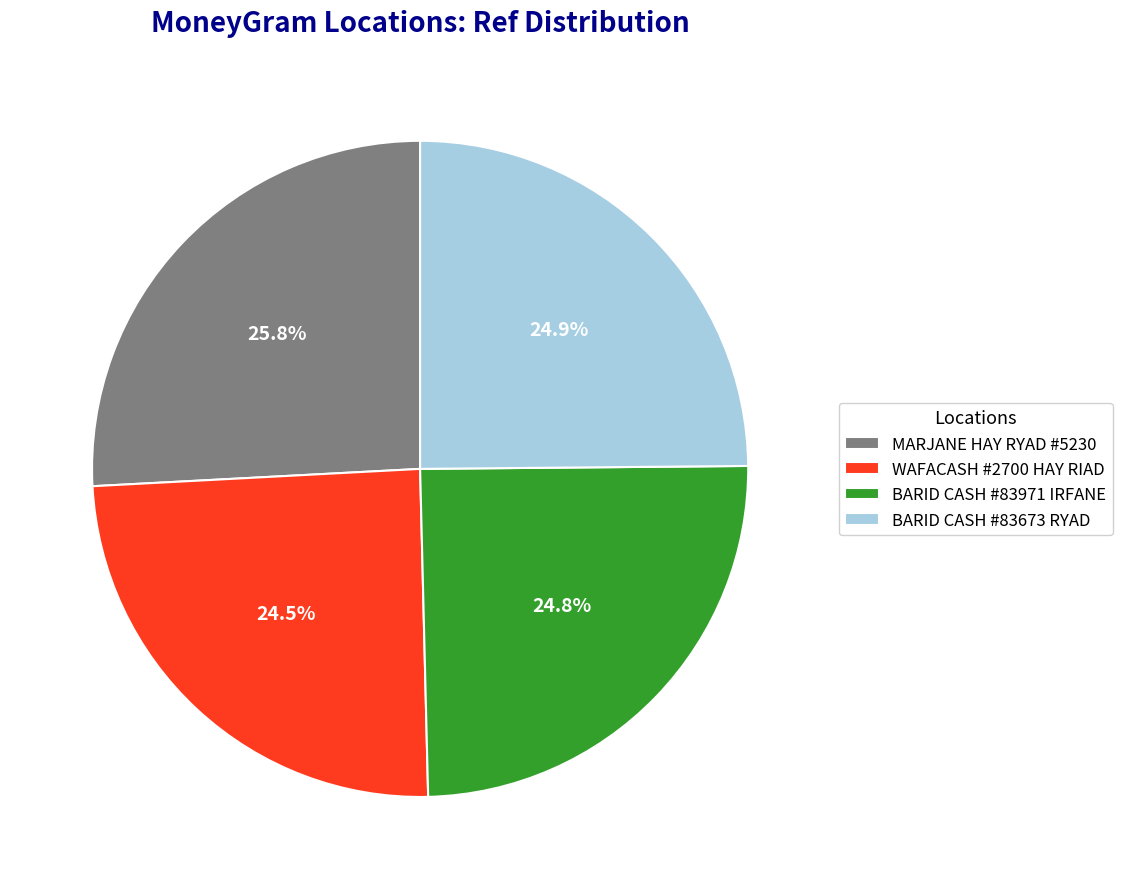

Is there a majority slice in this chart?

No